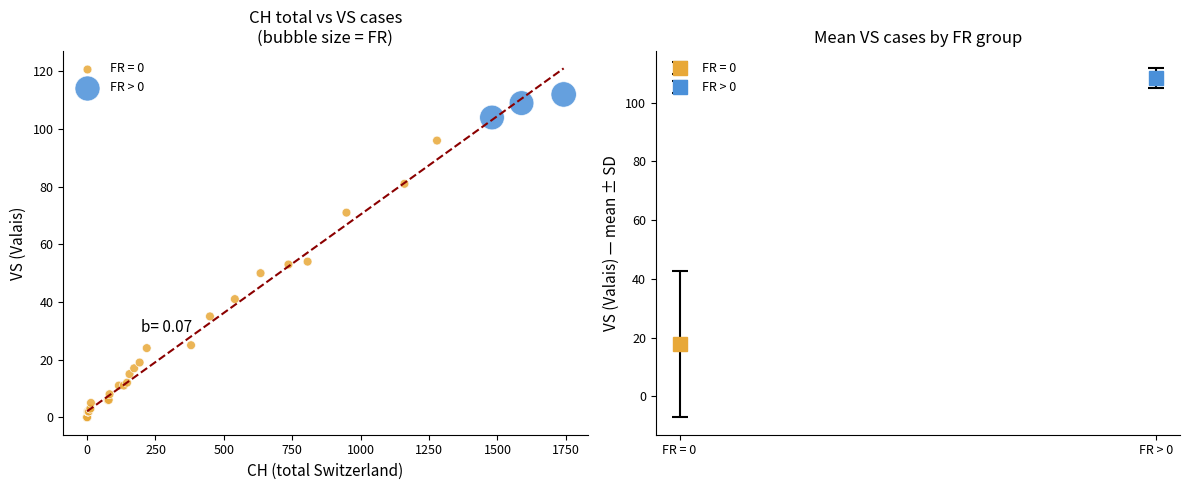

Which series reaches the minimum Y coordinate?

FR = 0